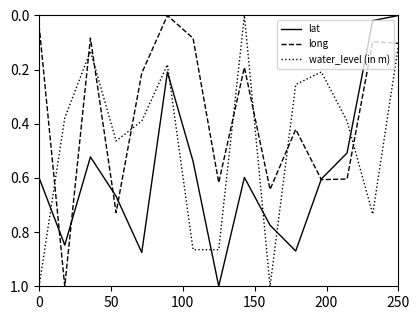

What is the difference between the maximum and minimum values in the lat series?

1.0